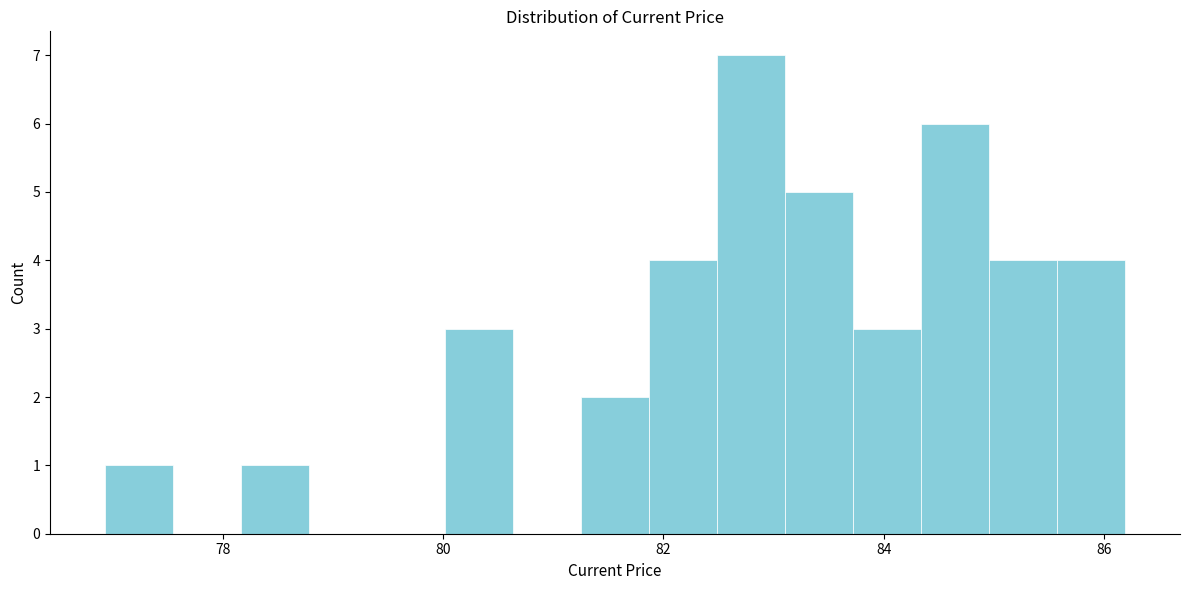

Read against the x-axis, roughly where is the centre of the tallest bar?

82.8